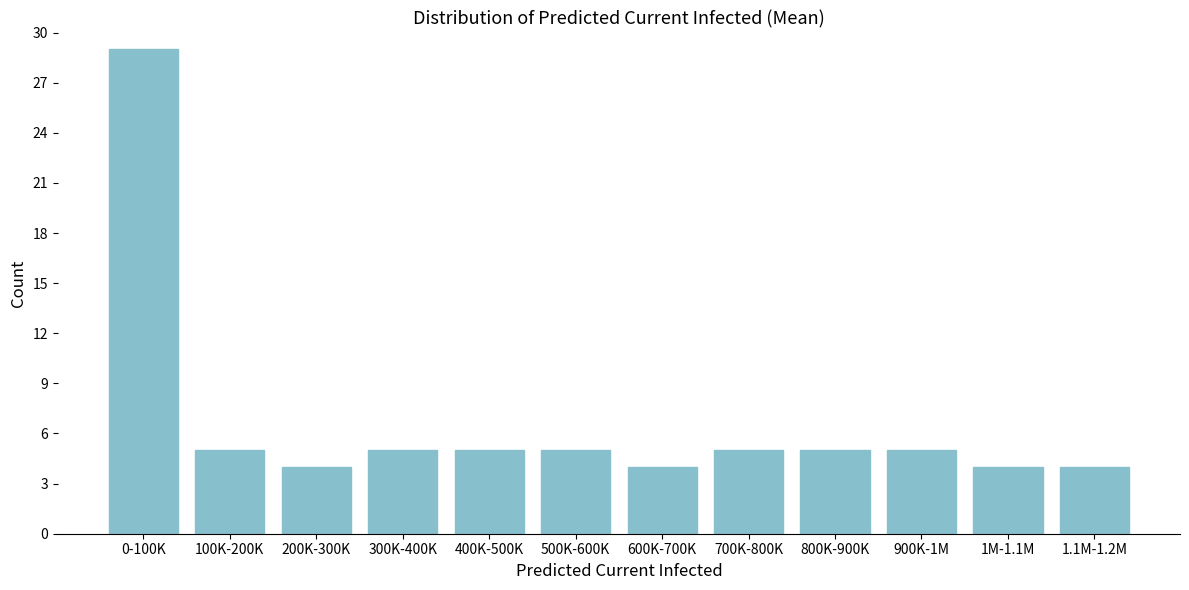

Reading left to right, what are all the values shown in this chart?

0-100K=29	100K-200K=5	200K-300K=4	300K-400K=5	400K-500K=5	500K-600K=5	600K-700K=4	700K-800K=5	800K-900K=5	900K-1M=5	1M-1.1M=4	1.1M-1.2M=4